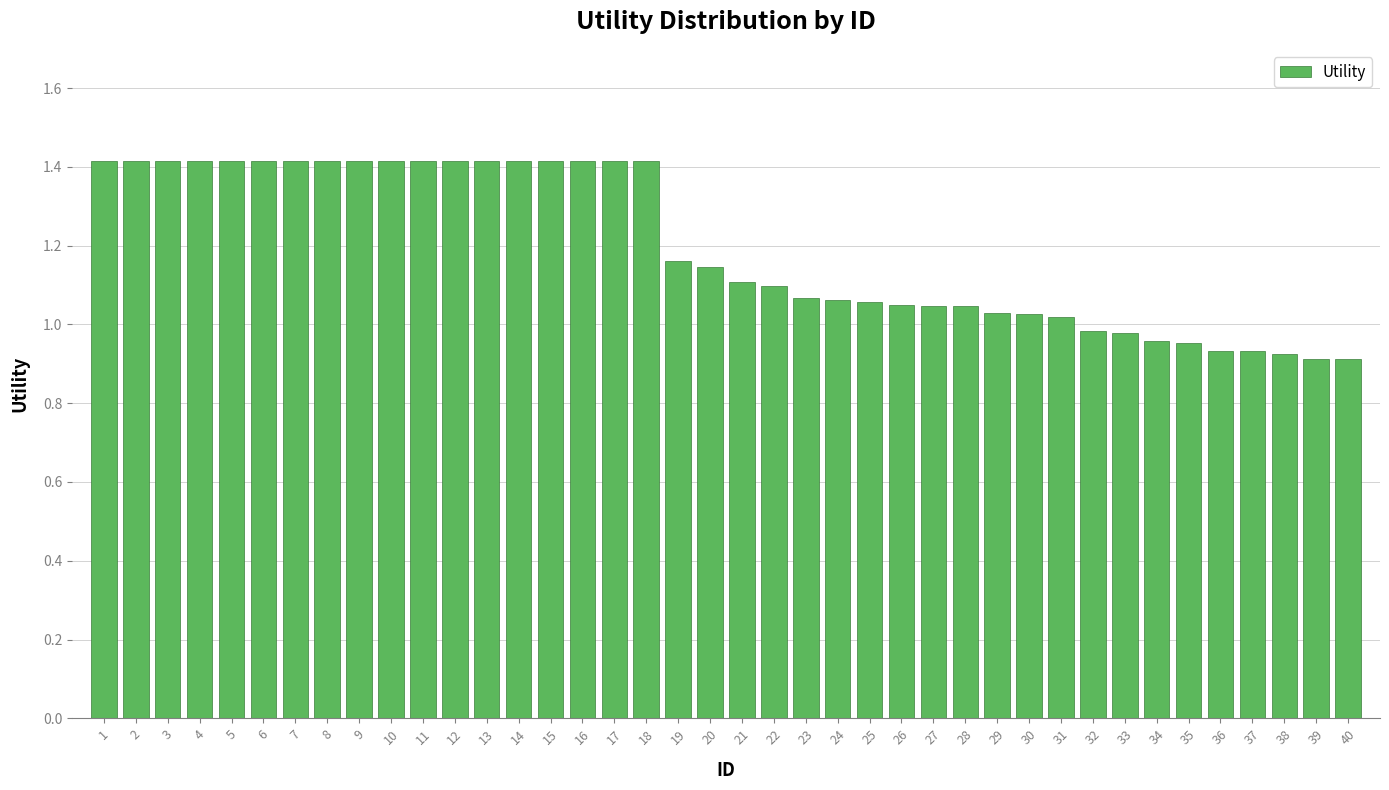

What is the sum of the values at 37 and 2?

2.3